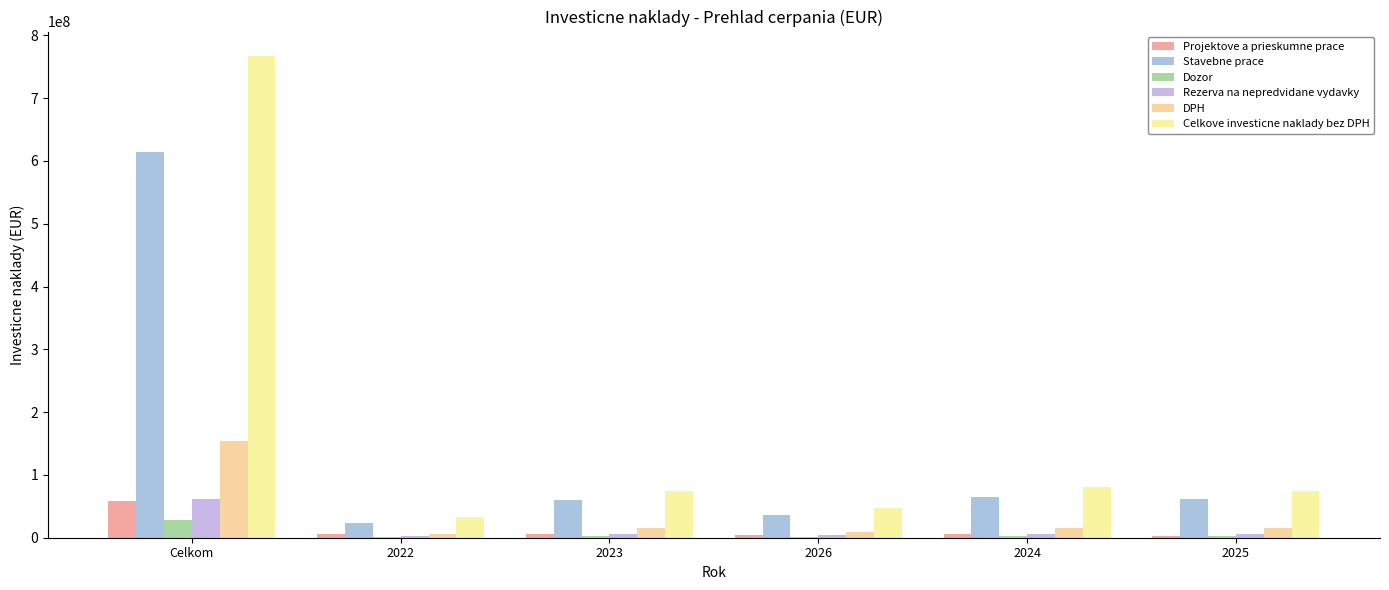

The Dozor series shows 2541064.2 at 2026. True or false?

False